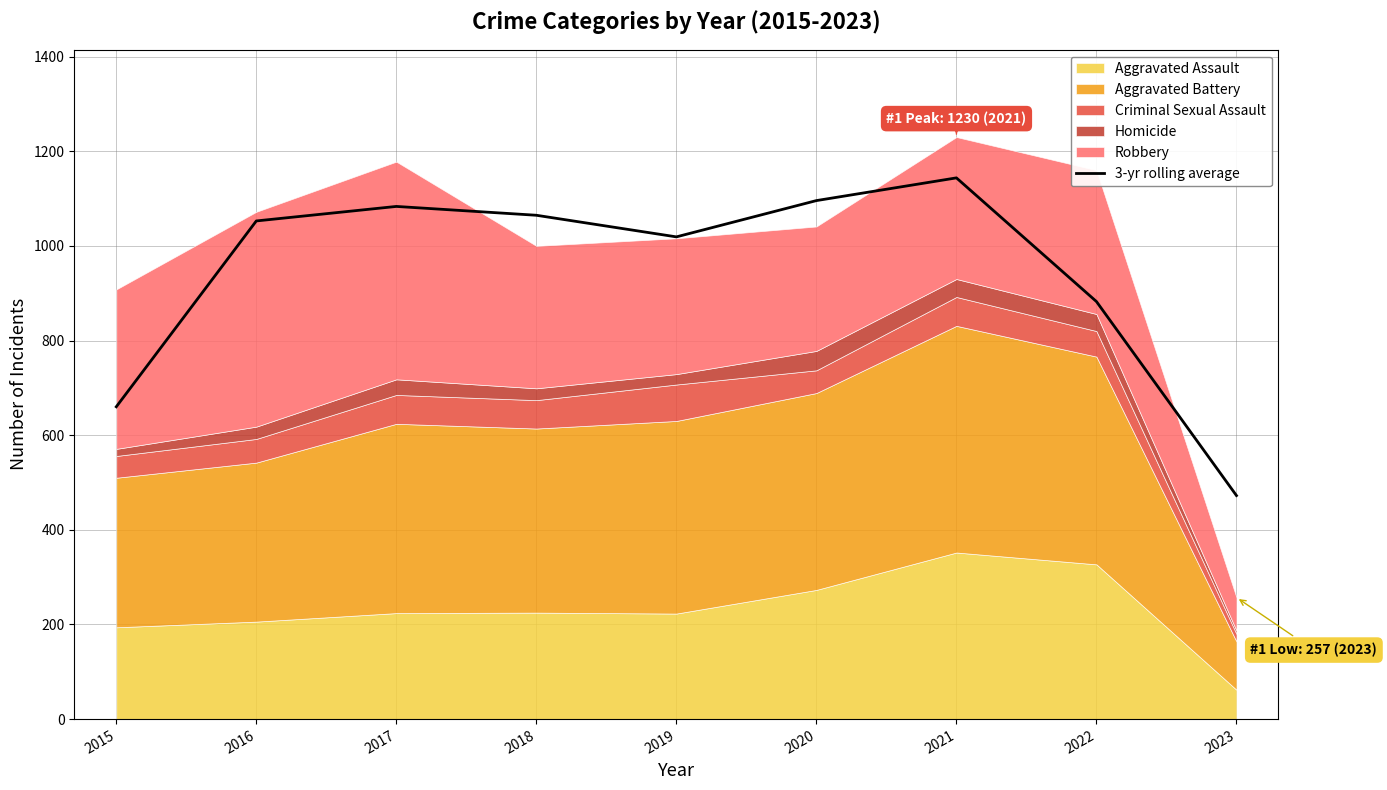

Which label corresponds to the smallest value in the chart?

2023